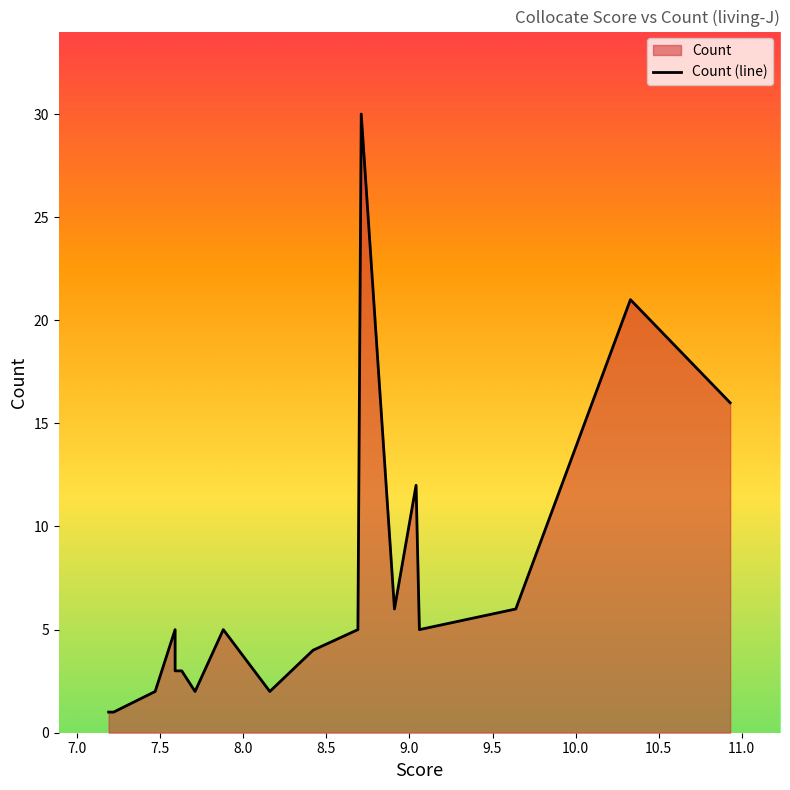

What is the difference between the values at 7.88 and 9.64?

1